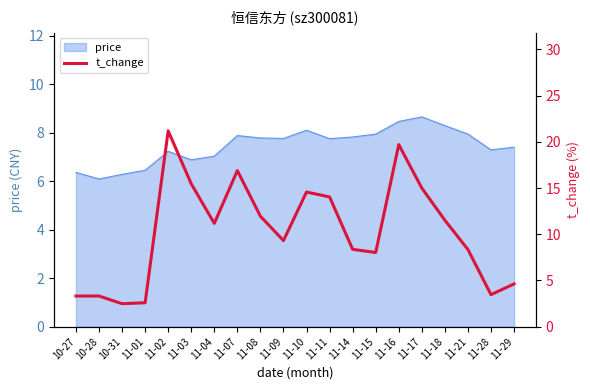

List the labels in order of value, largest first.

11-02, 11-16, 11-07, 11-03, 11-17, 11-10, 11-11, 11-08, 11-18, 11-04, 11-09, 11-14, 11-21, 11-15, 11-29, 11-28, 10-27, 10-28, 11-01, 10-31